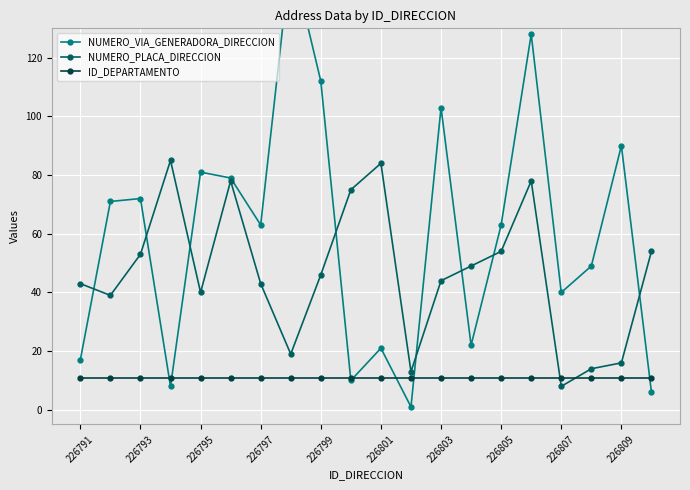

How many lines are shown in the chart?

3